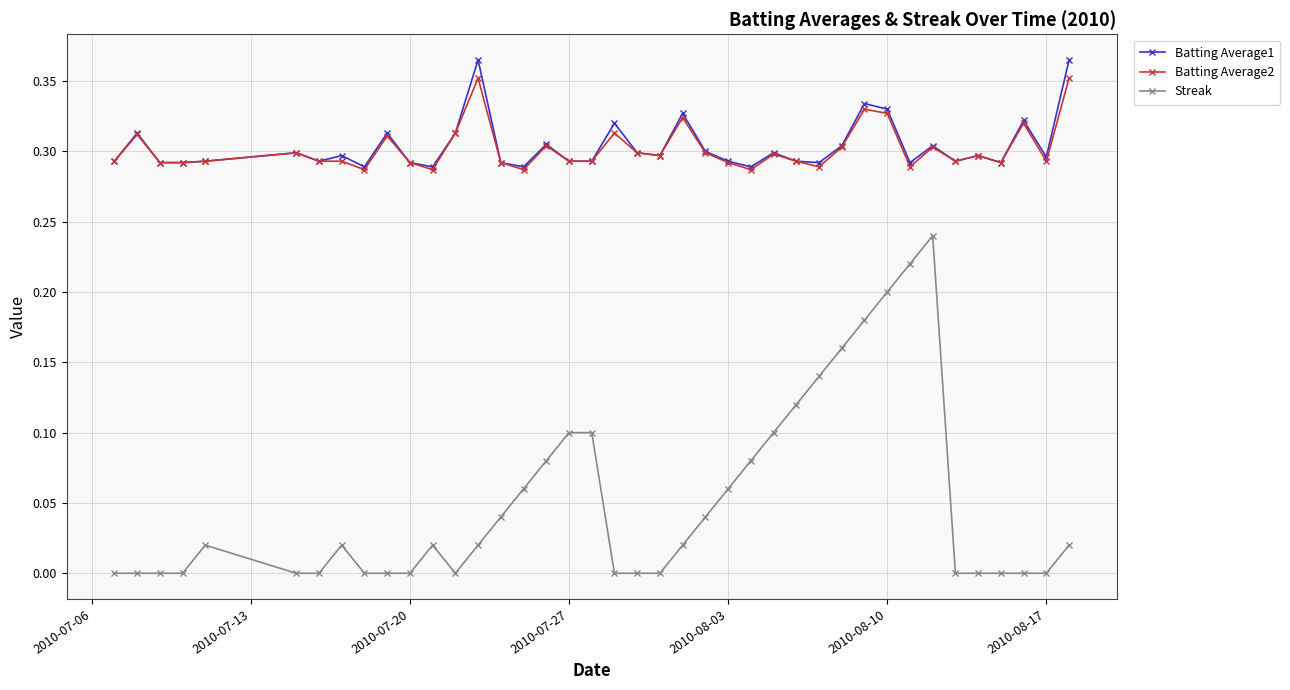

What are all the series names shown in the legend?

Batting Average1, Batting Average2, Streak